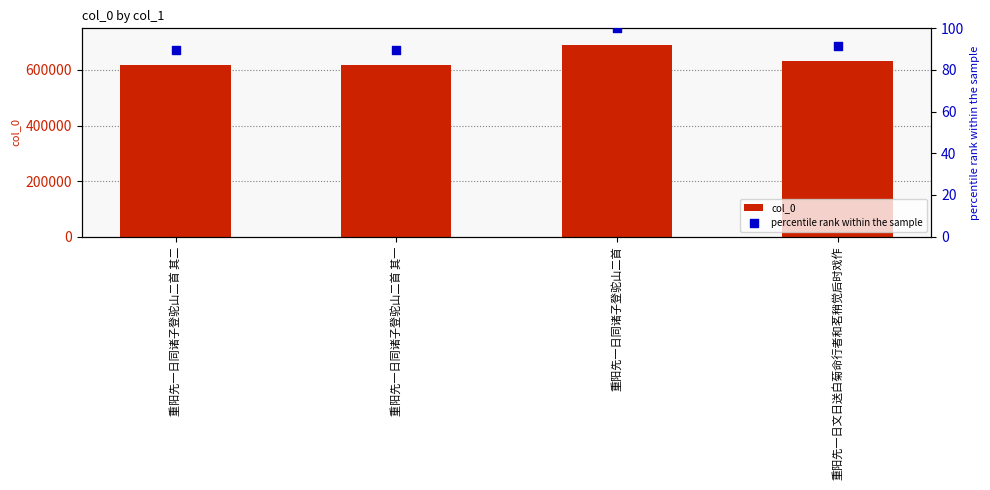

Which series reaches the minimum Y coordinate?

percentile rank within the sample